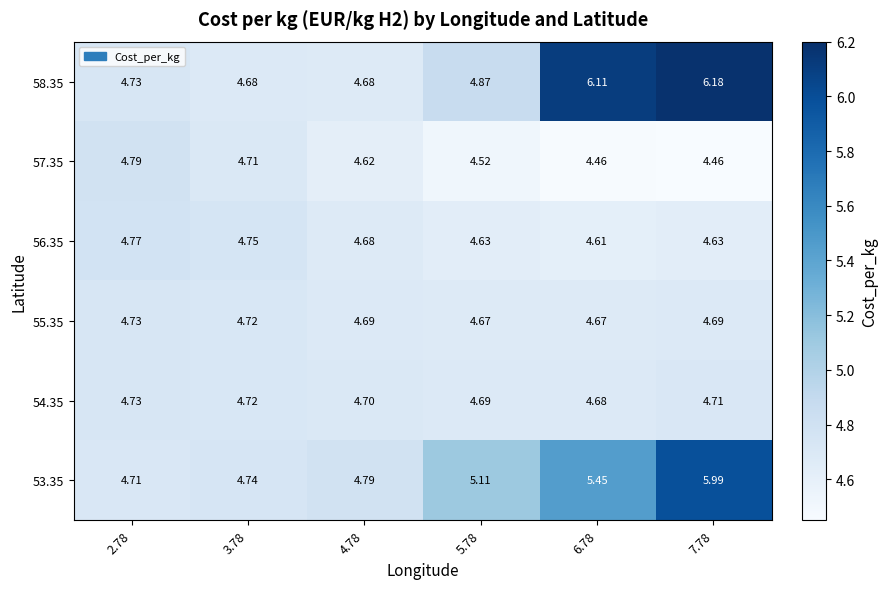

Is the value of 53.35 at 7.78 greater than the value of 56.35 at 3.78?

Yes